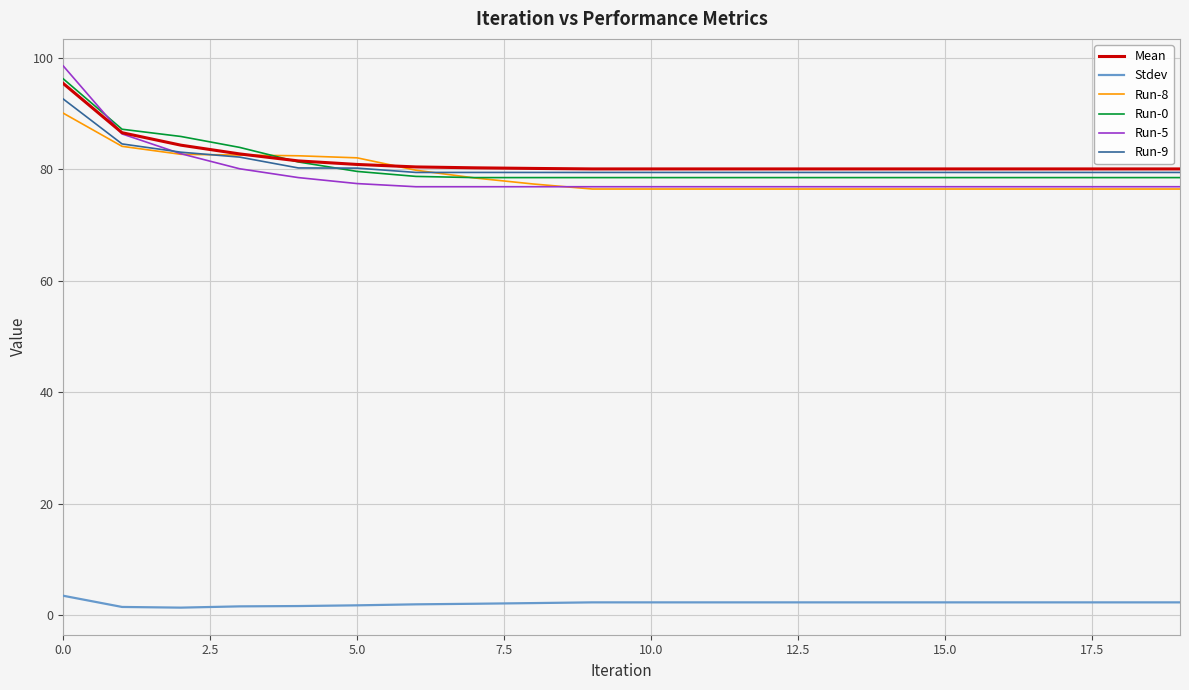

True or false: Mean and Stdev cross at least once.

False